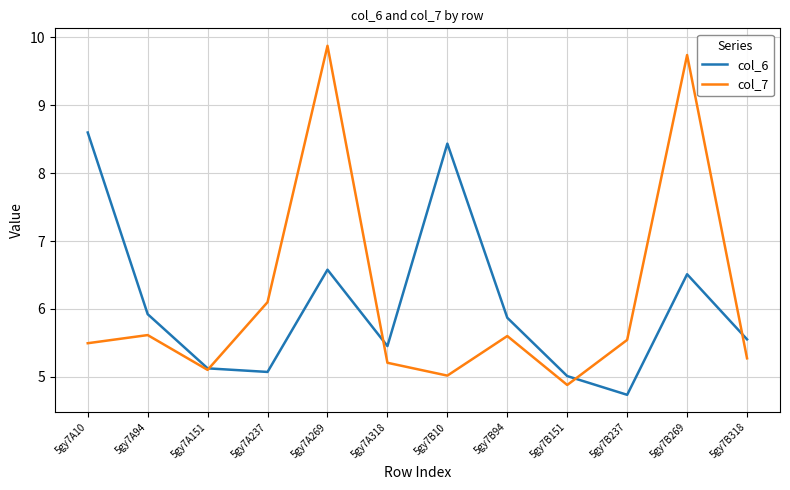

What is the difference between the highest and lowest values at 5gy7B94?

0.3